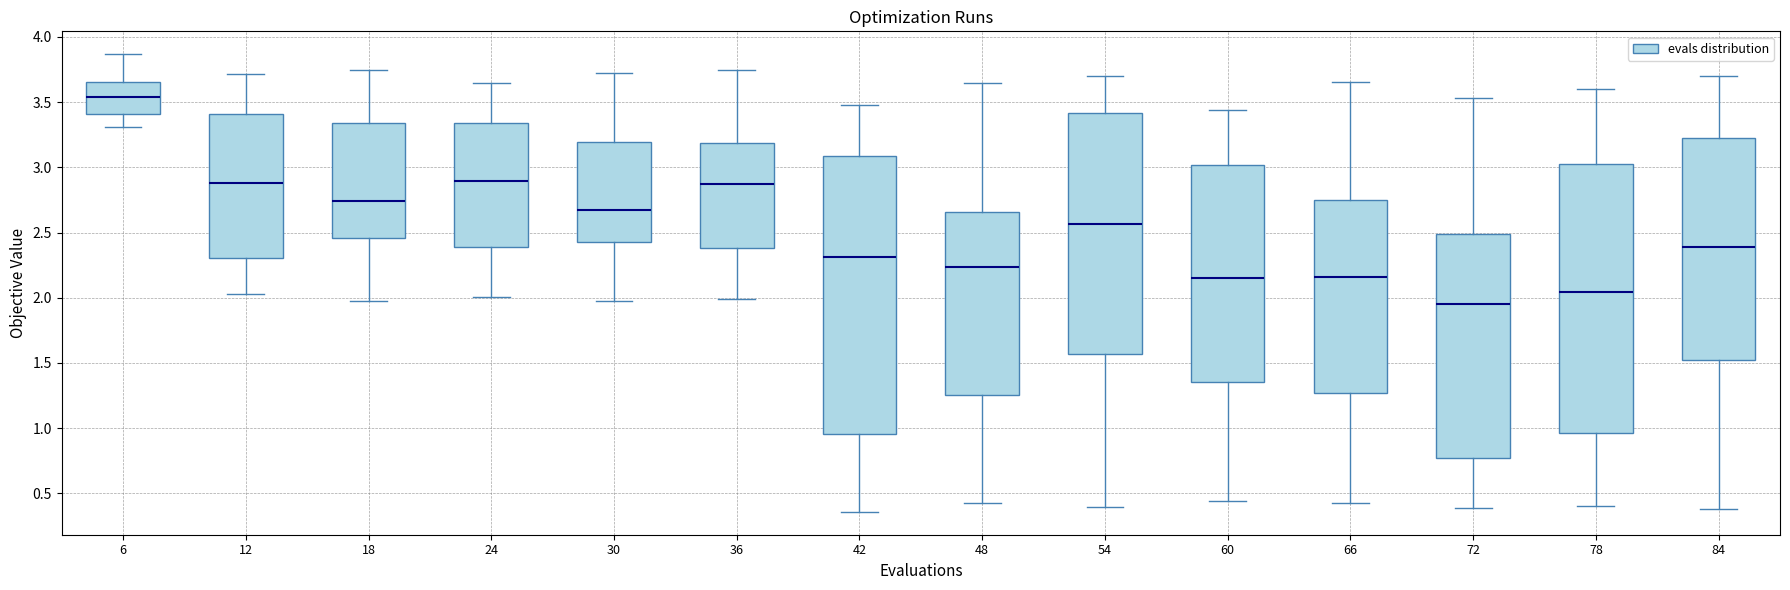

Which box's median line is the highest?

6